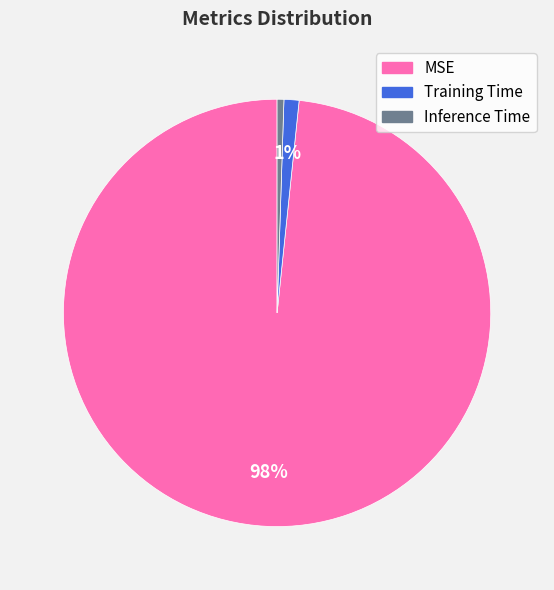

What percentage is the Inference Time slice, to the nearest percent?

1%